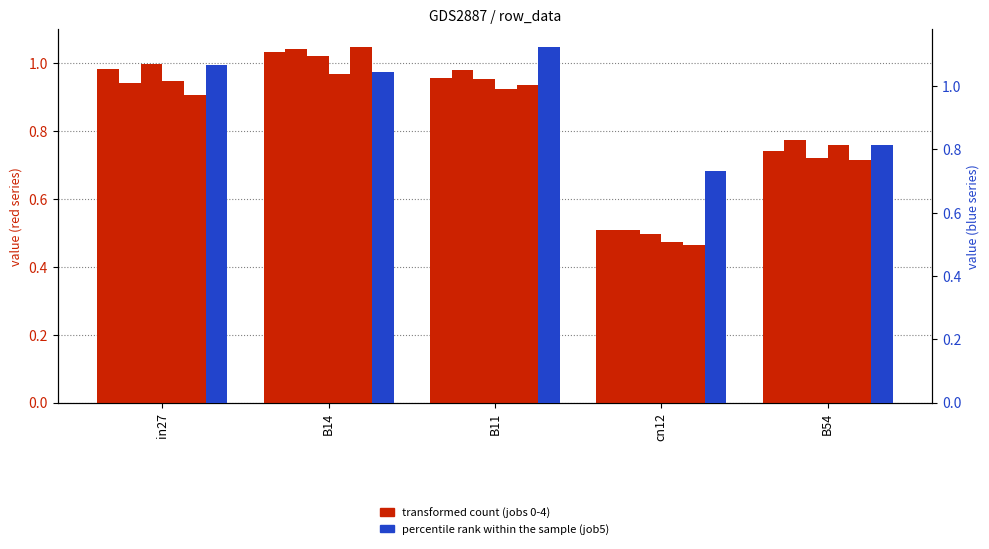

Which series has the largest total across all categories?

job257_scenario4_494